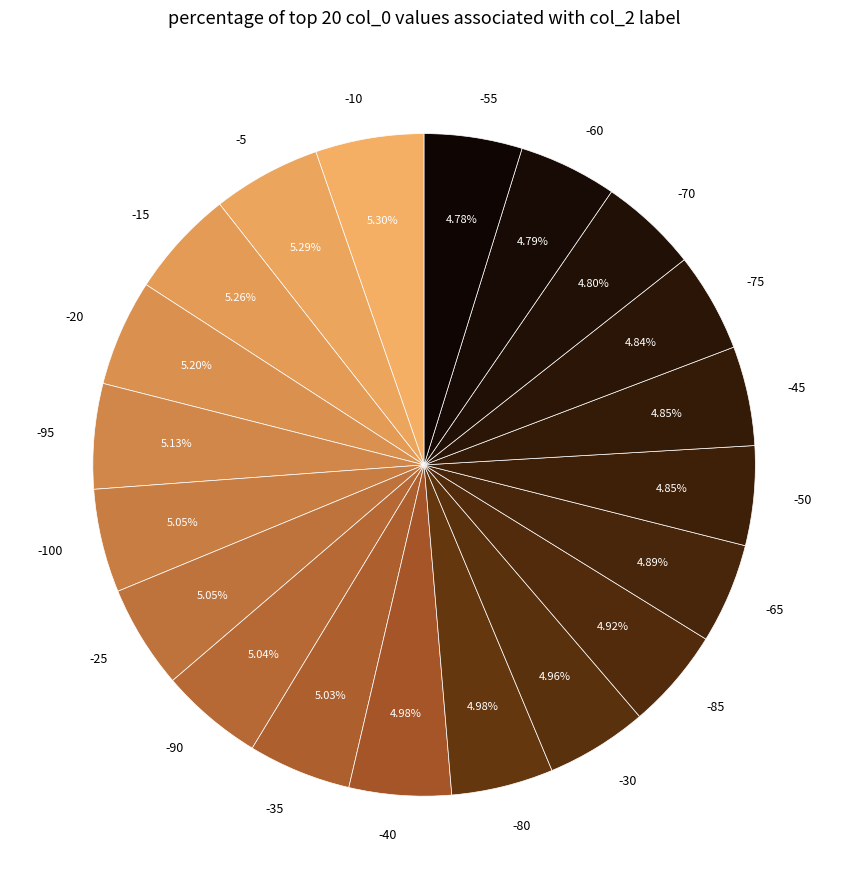

Is the sum of -60 and -75 greater than half?

No